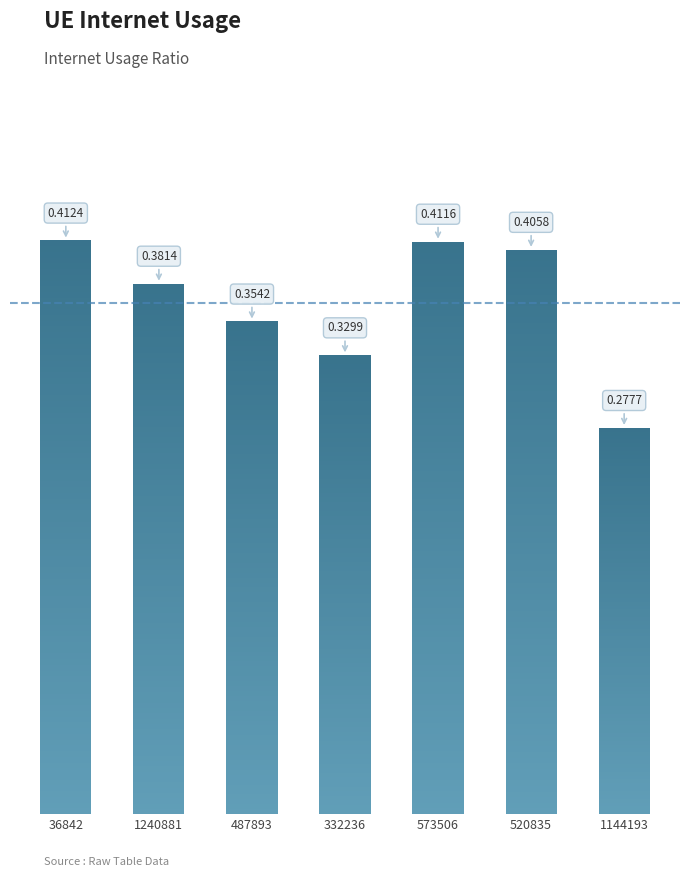

What is the difference between the maximum and minimum values?

0.1